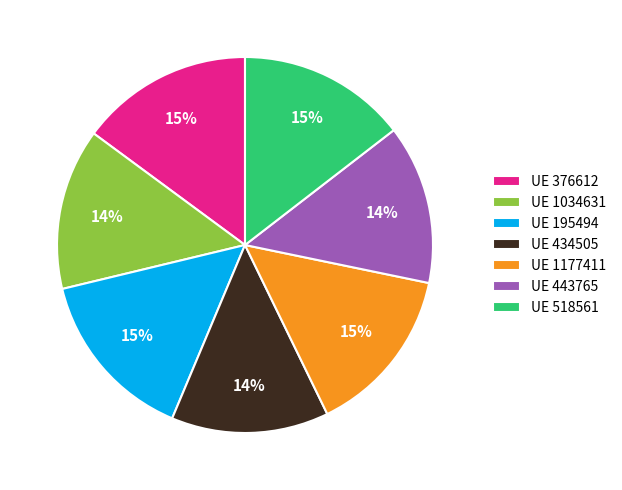

To the nearest percent, what is the difference between the largest and smallest slice percentages?

1%